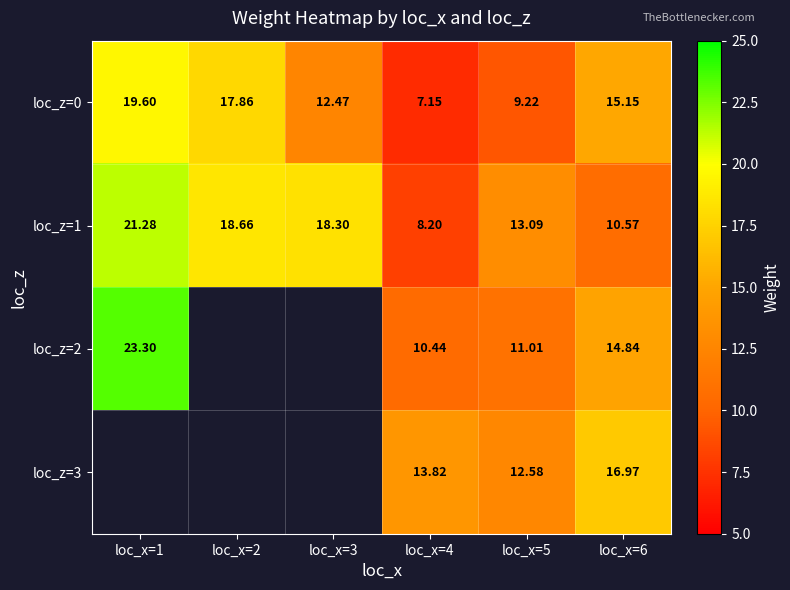

Is it true that loc_z=2 equals 7.4 at loc_x=6?

False